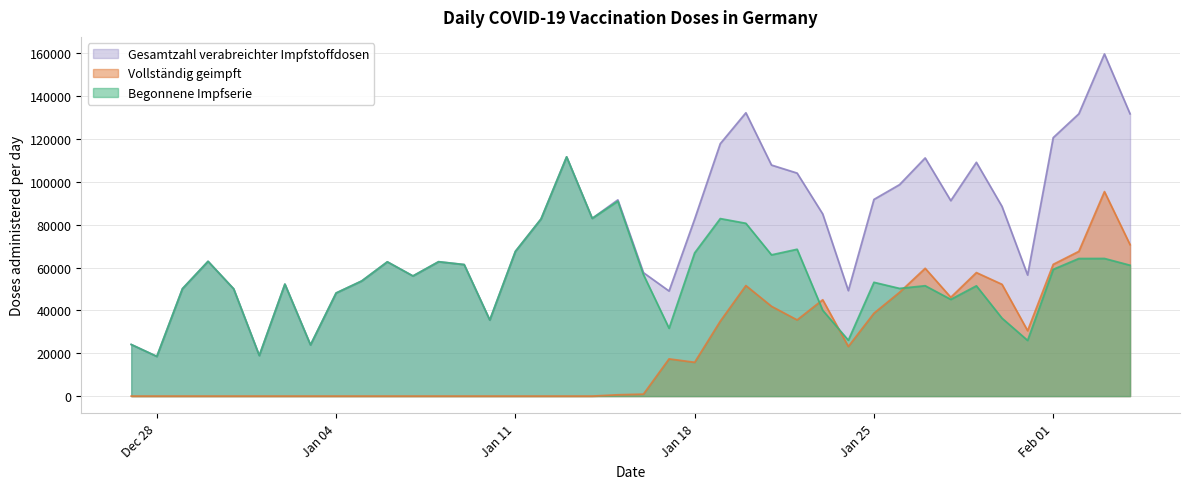

Which series has the largest total across all categories?

Gesamtzahl verabreichter Impfstoffdosen